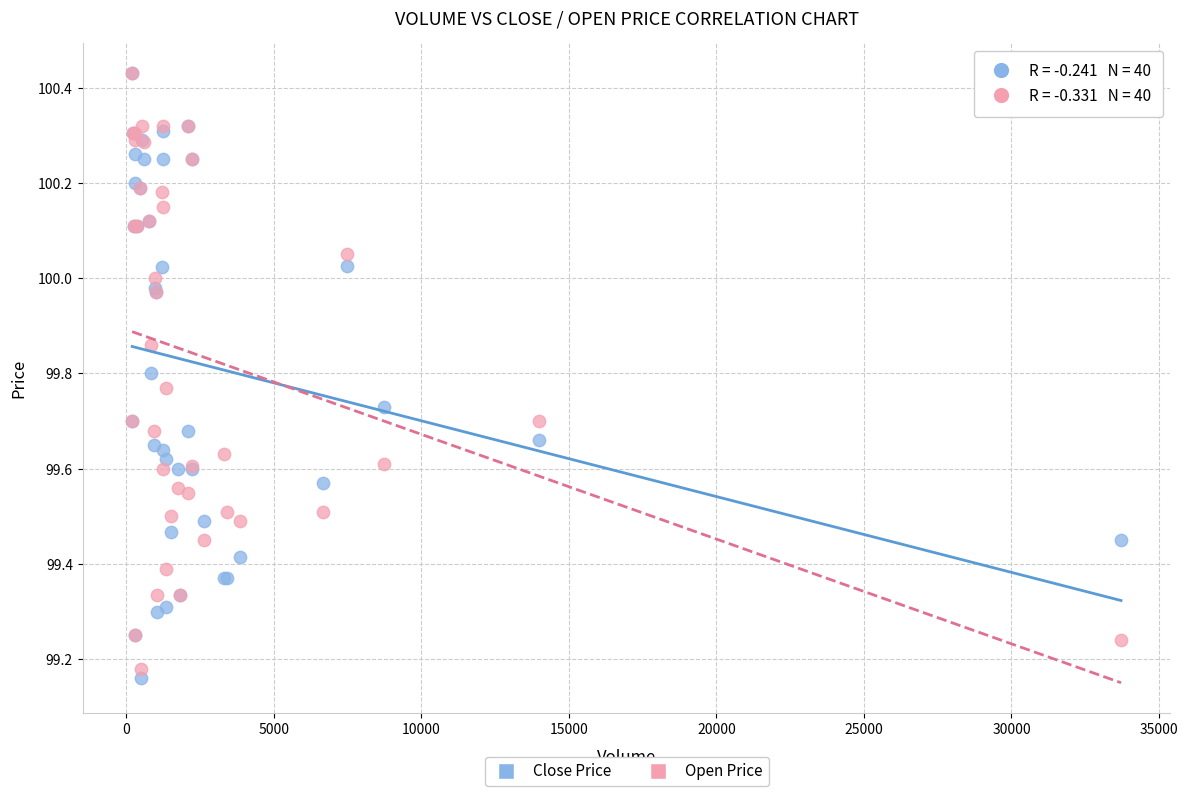

Which series has the largest Y range (max minus min)?

Close Price